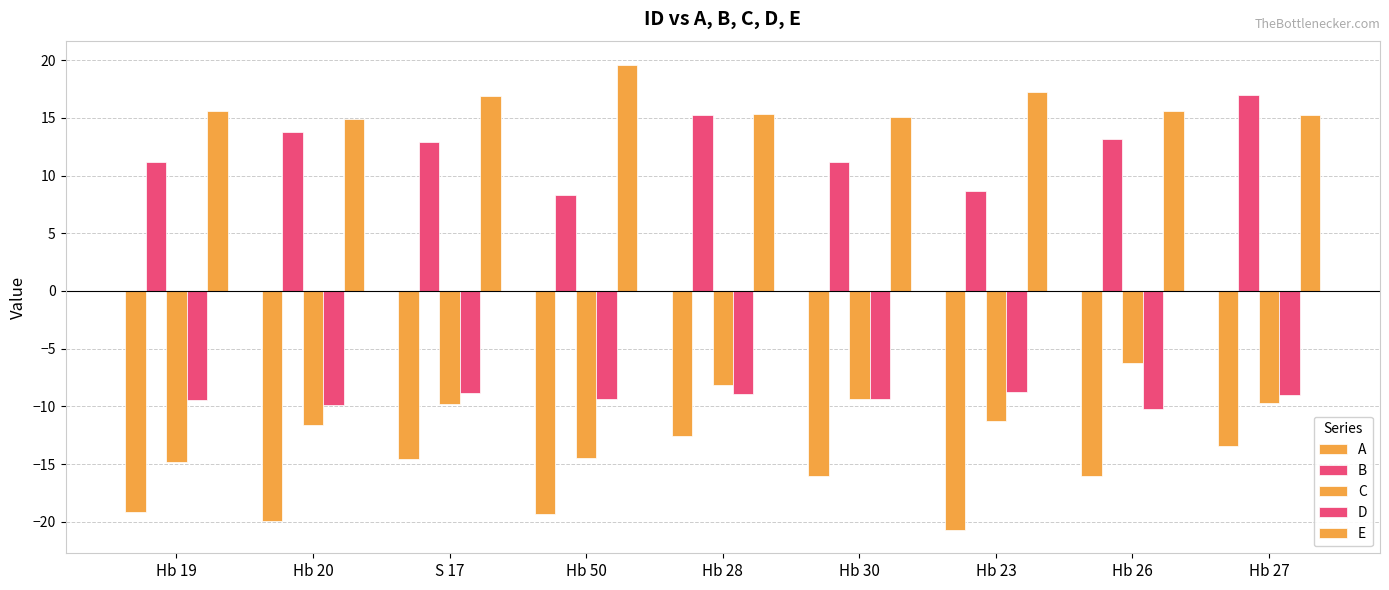

What is the total value across all series at Hb 30?

-8.4